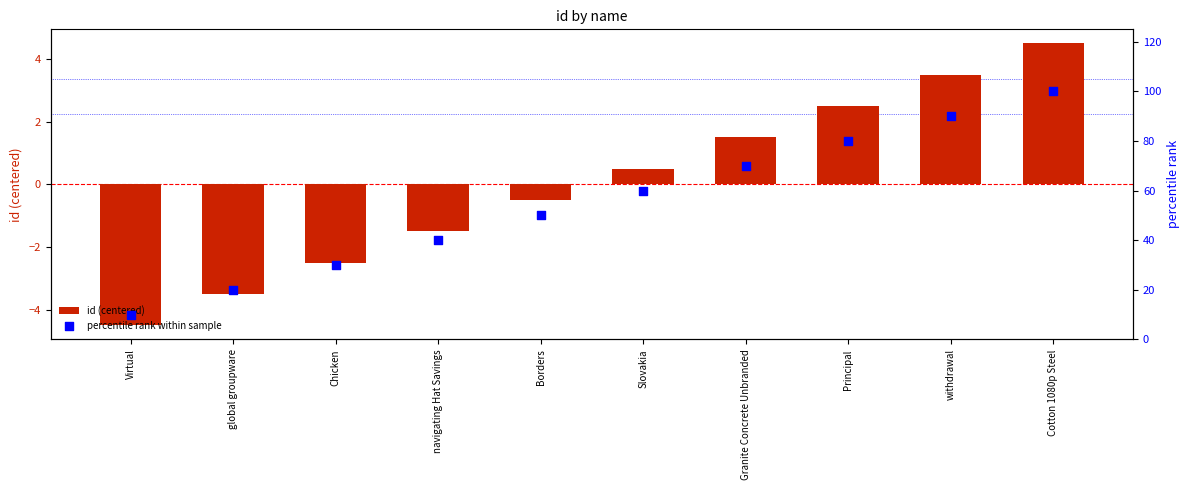

At how many categories does at least one series exceed 12?

9